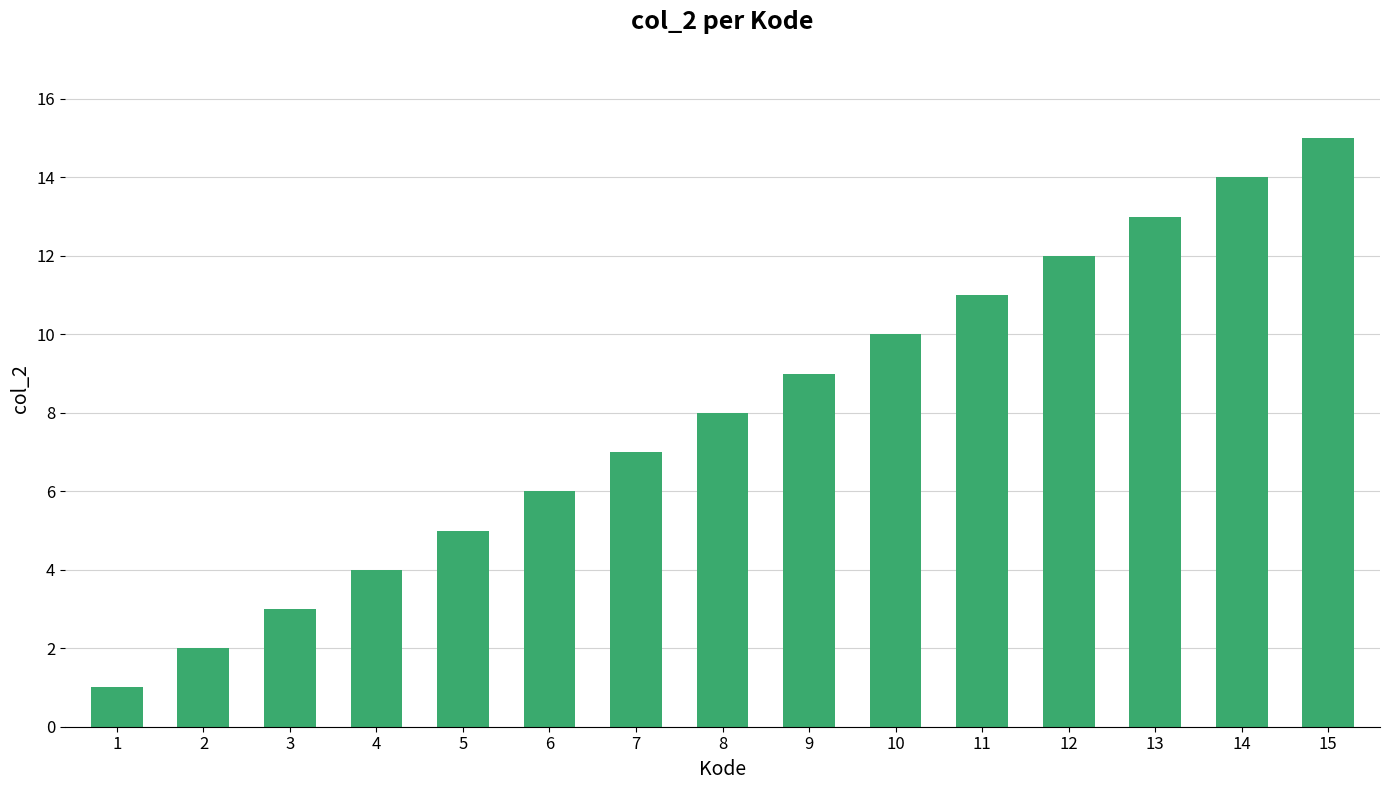

What is the smallest value displayed?

1